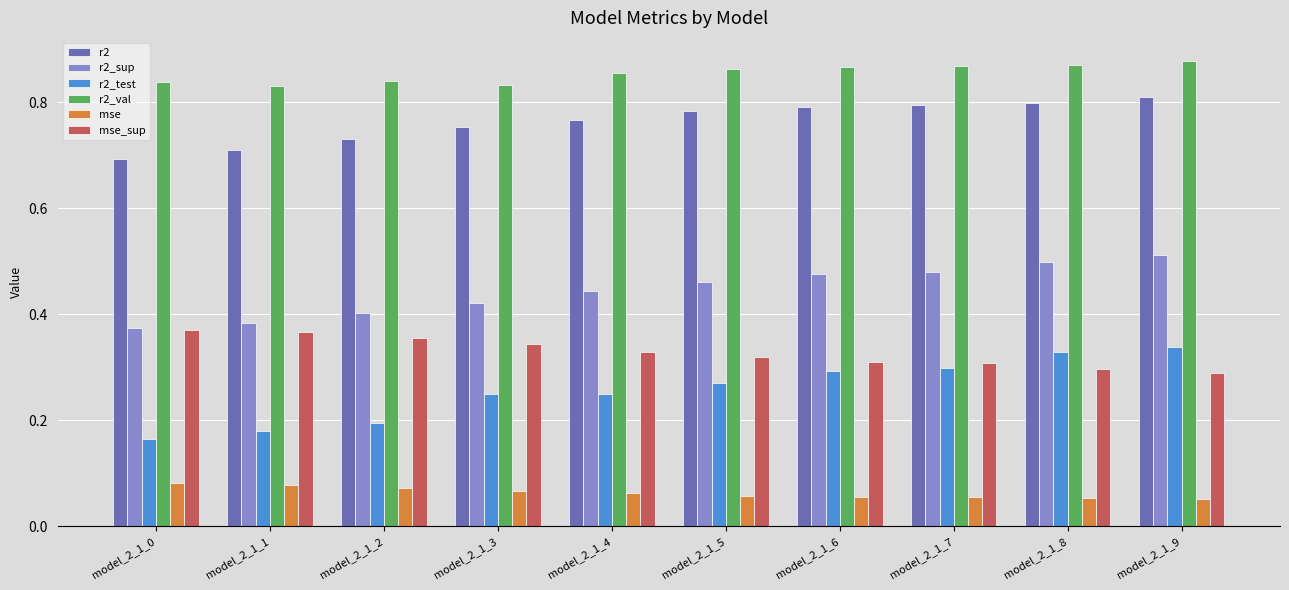

At model_2_1_5, list the series in order from smallest to largest.

mse, r2_test, mse_sup, r2_sup, r2, r2_val